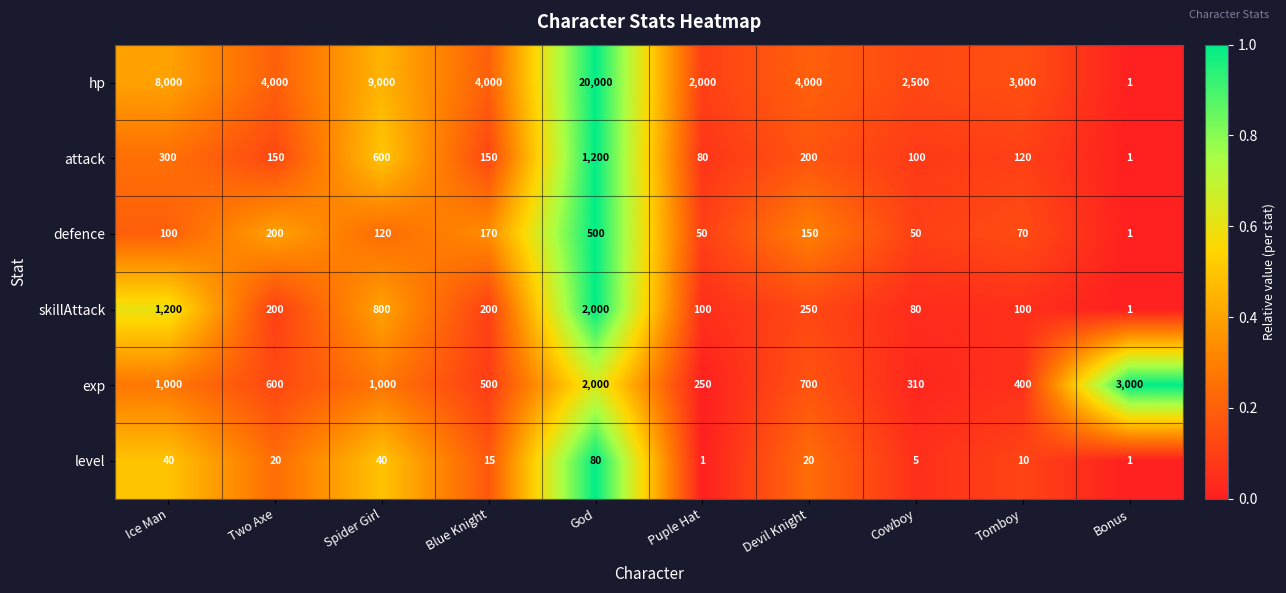

At which label is defence closest to 250?

Two Axe